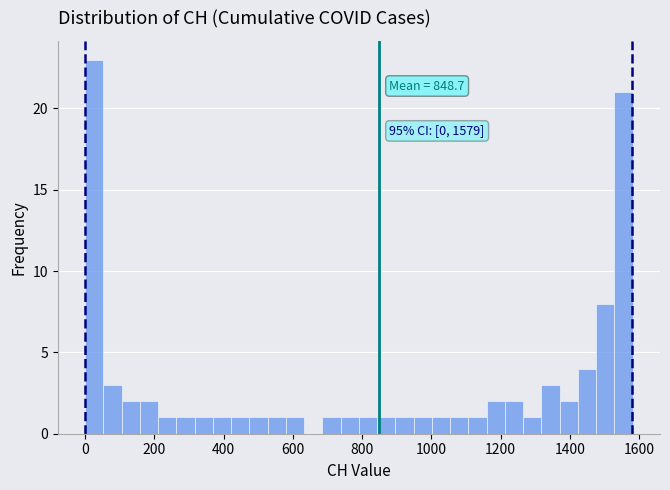

Around what value on the x-axis is the tallest bar? Give the approximate position of its centre, as read against the axis.

20